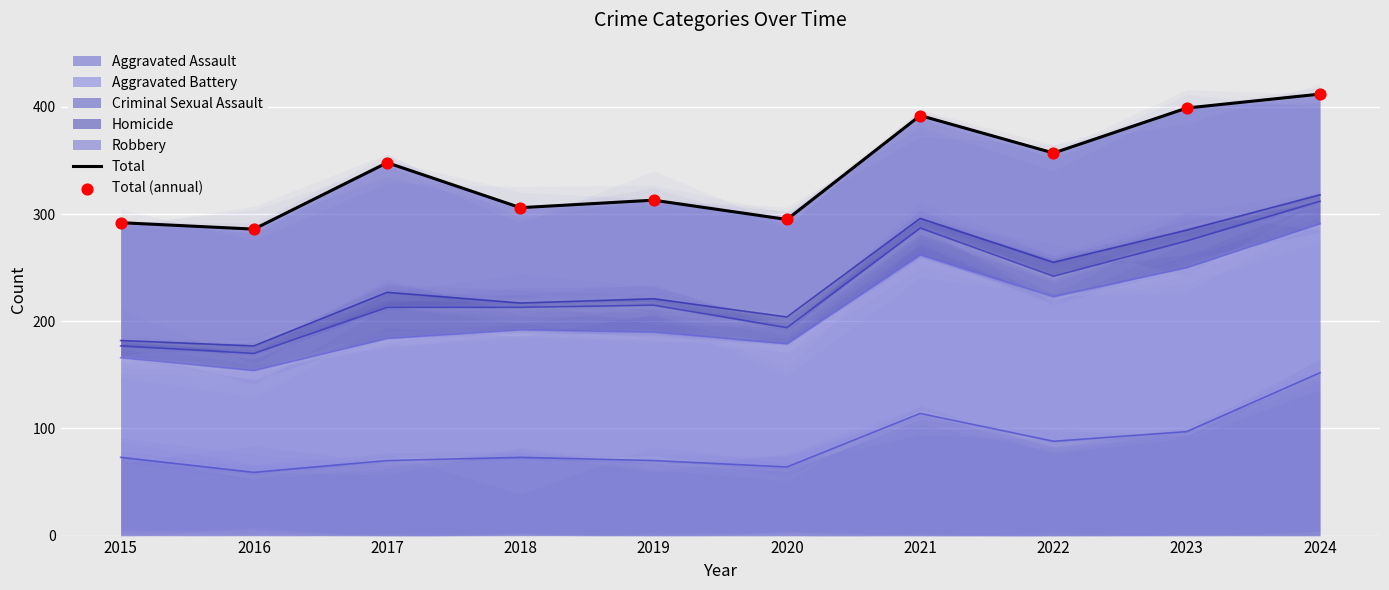

What is the total value across all series at 2019?

626